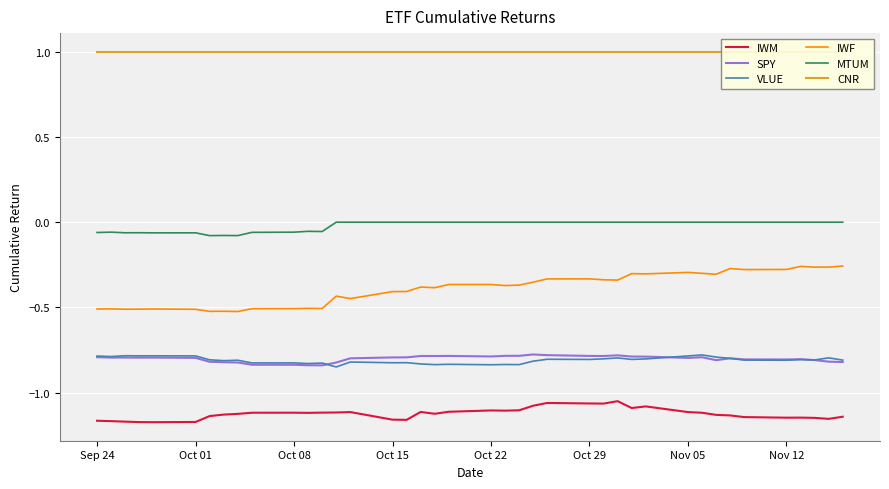

The SPY series shows -0.4 at Sep 24. True or false?

False